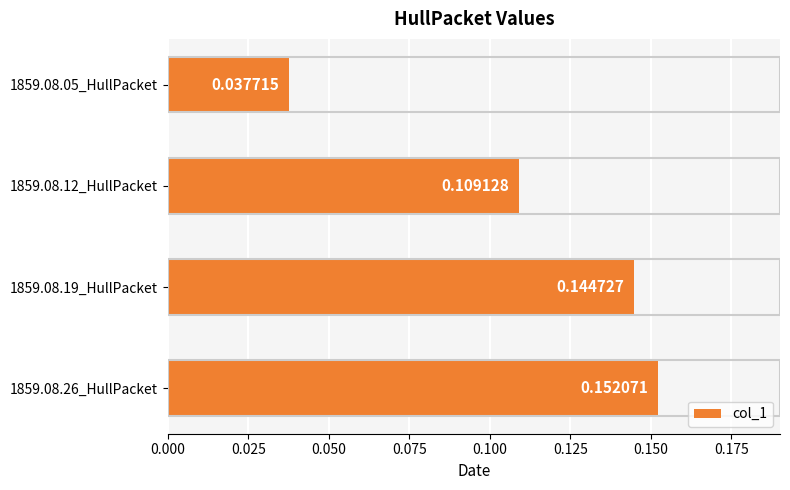

Rank the categories by value from lowest to highest.

1859.08.05_HullPacket, 1859.08.12_HullPacket, 1859.08.19_HullPacket, 1859.08.26_HullPacket